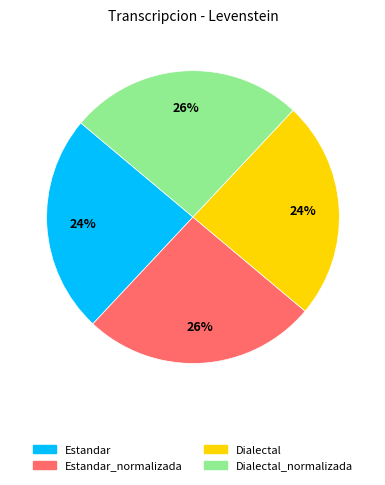

Is there any slice that represents more than half of the pie?

No